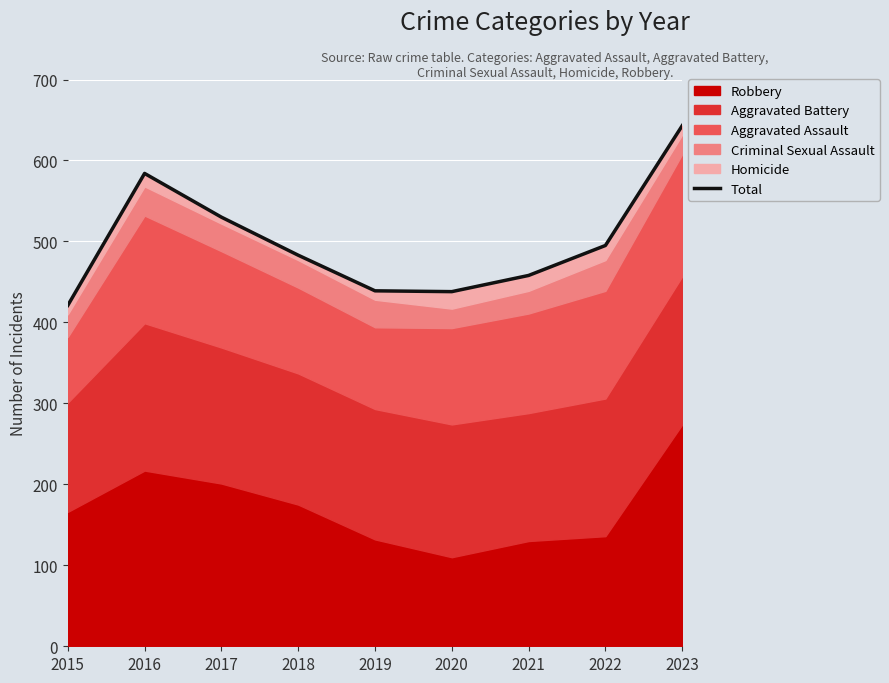

At which category does the data reach its first local peak?

2016